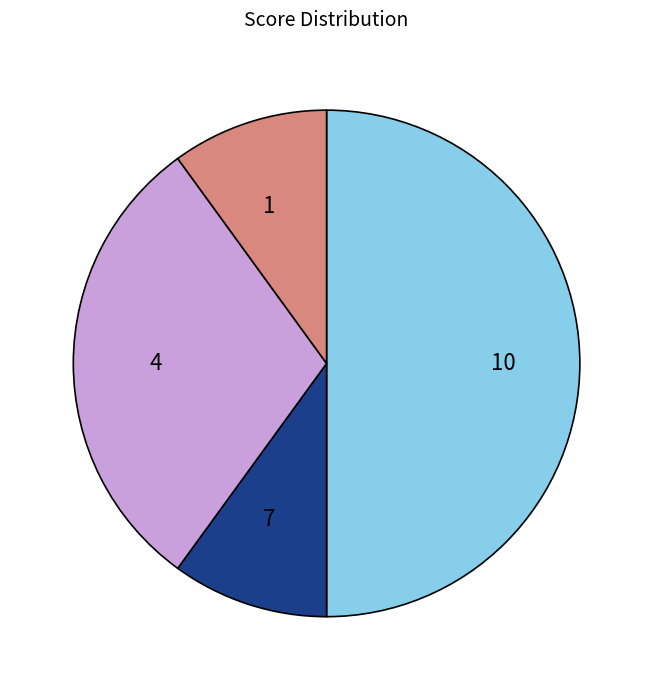

What is the largest slice in the pie chart?

10